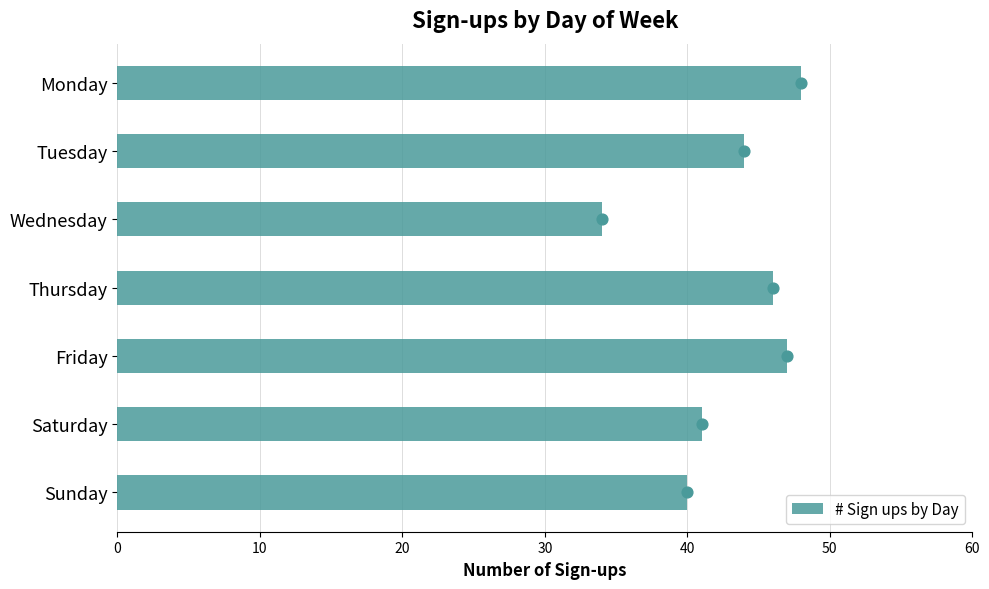

The value of # Sign ups by Day at Wednesday is 21. True or false?

False